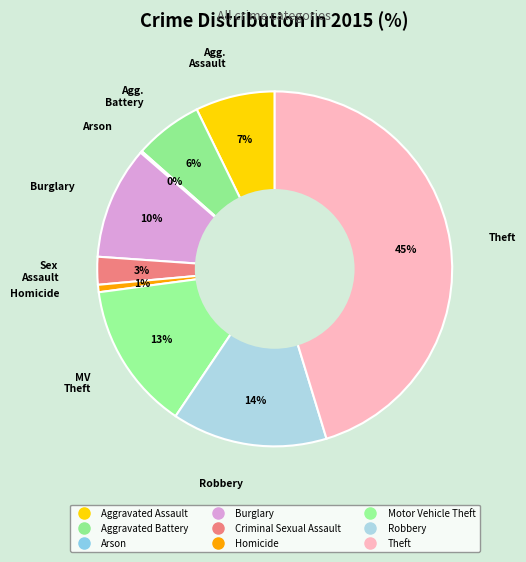

Combined, do Aggravated Battery and Burglary account for over 50%?

No